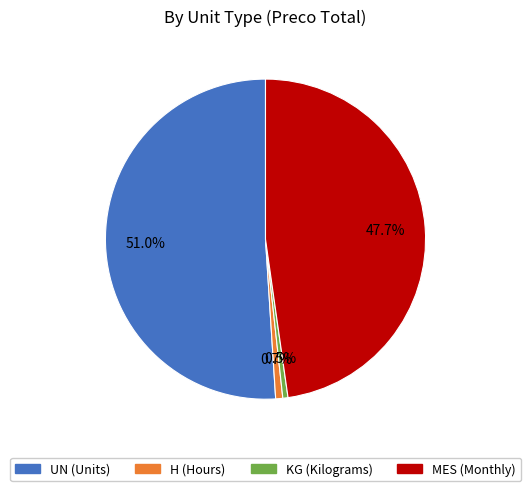

Is there a majority slice in this chart?

Yes